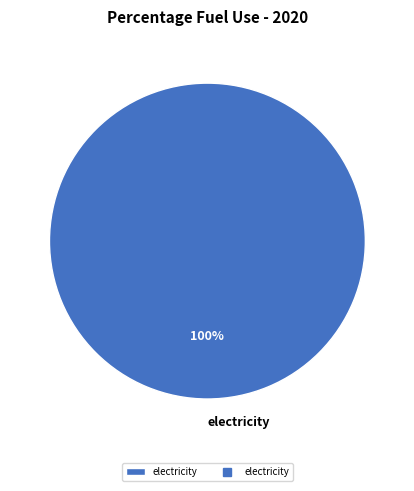

Rank the categories by value from highest to lowest.

electricity